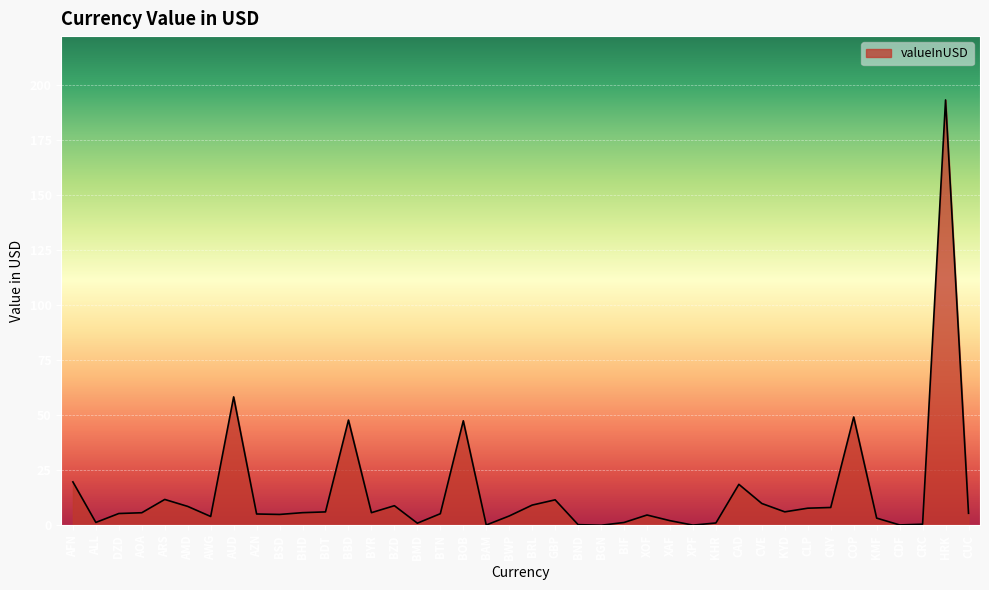

The value at CLP is 7.8. True or false?

True